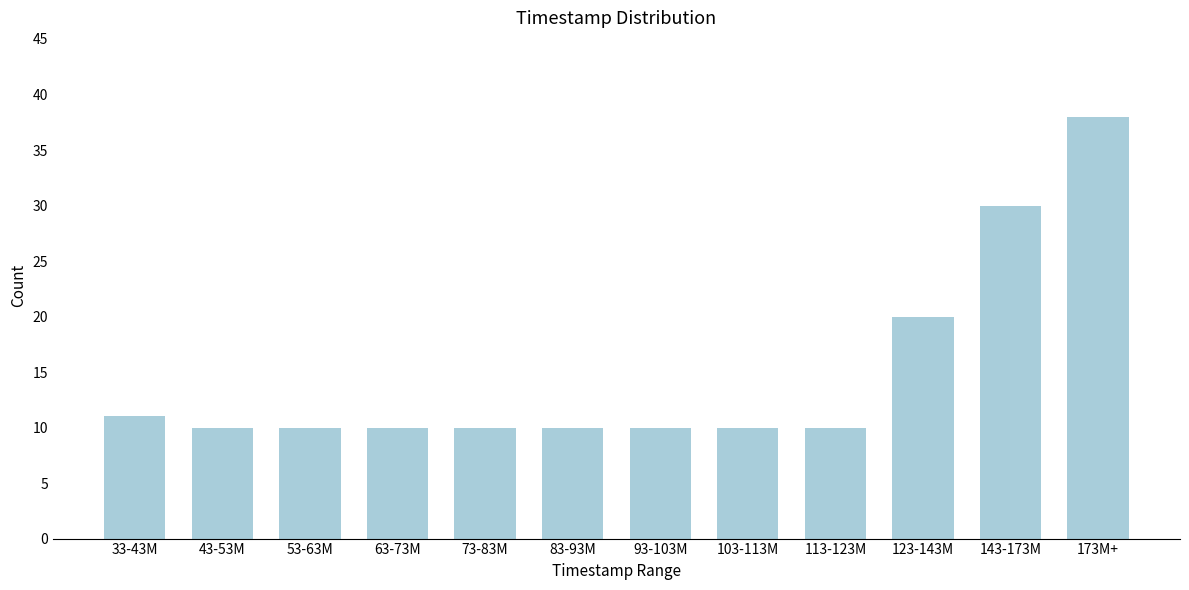

Reading left to right, list all the values displayed in this chart.

11	10	10	10	10	10	10	10	10	20	30	38